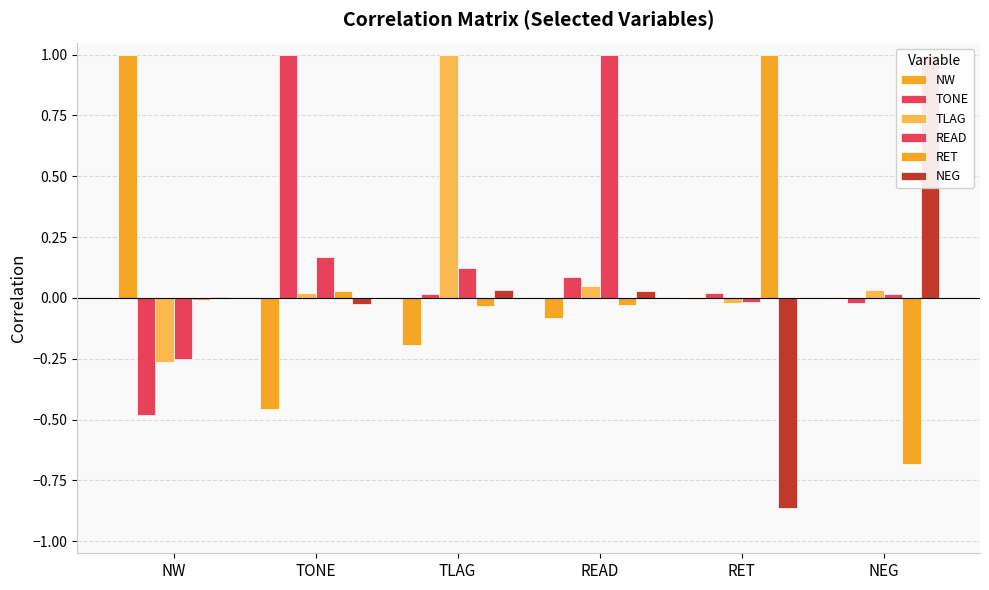

What is the difference between the maximum and minimum values in the RET series?

1.7